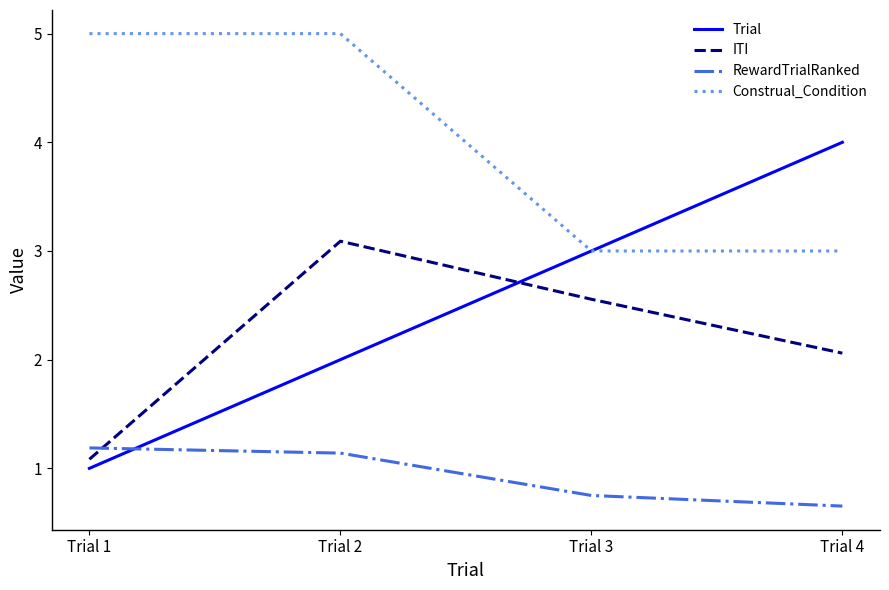

List the series in order of their peak value, highest first.

Construal_Condition, Trial, ITI, RewardTrialRanked